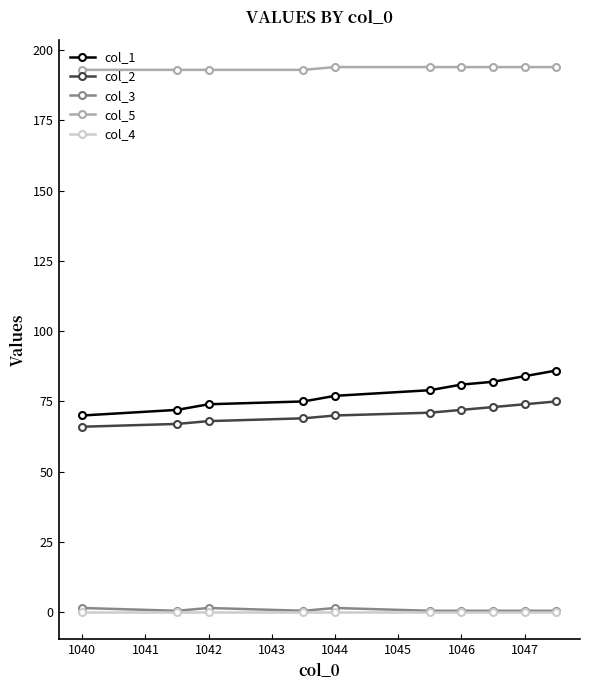

At how many categories does at least one series exceed 93?

10